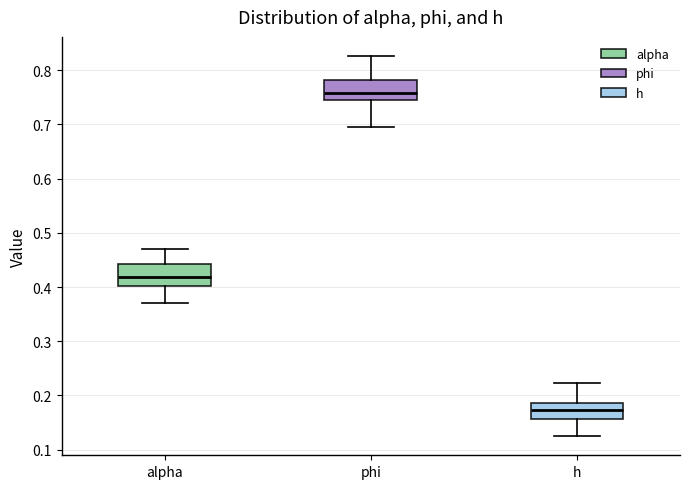

Where does the lower whisker of the box for h end on the y-axis? The values are not printed on the chart, so give them approximately, as read against the axis.

0.12